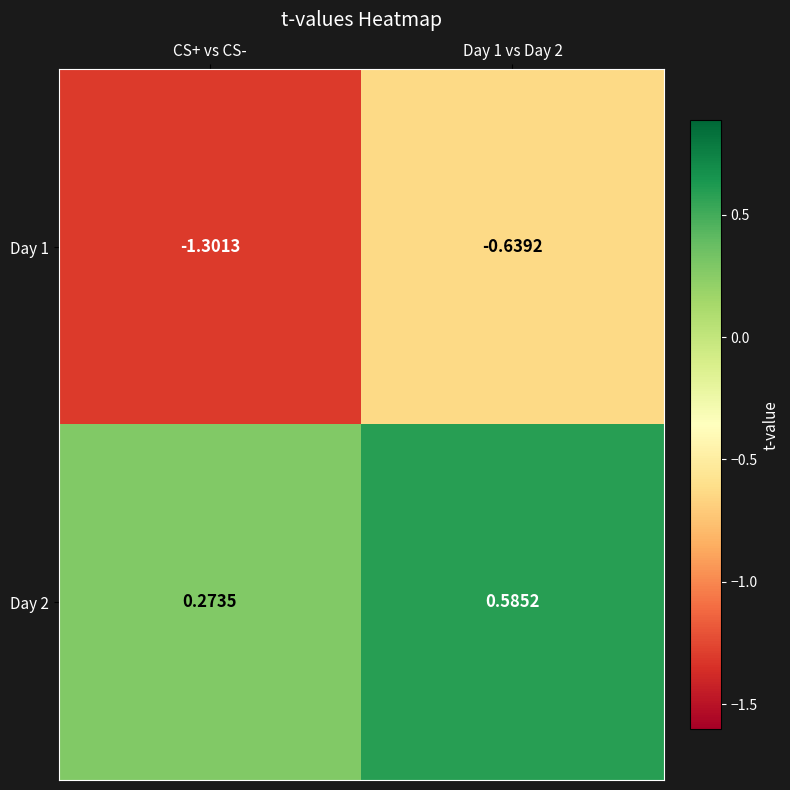

Is the value of Day 1 at CS+ vs CS- greater than the value of Day 2 at Day 1 vs Day 2?

No